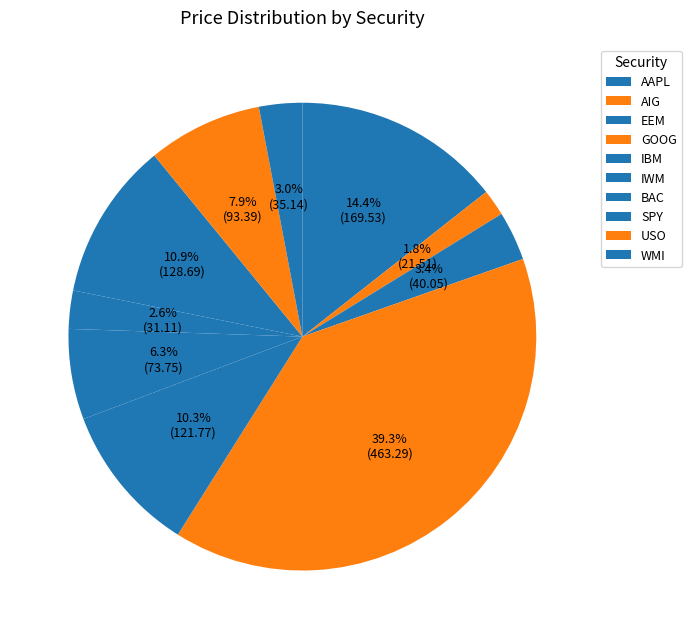

How many slices are in this pie chart?

10